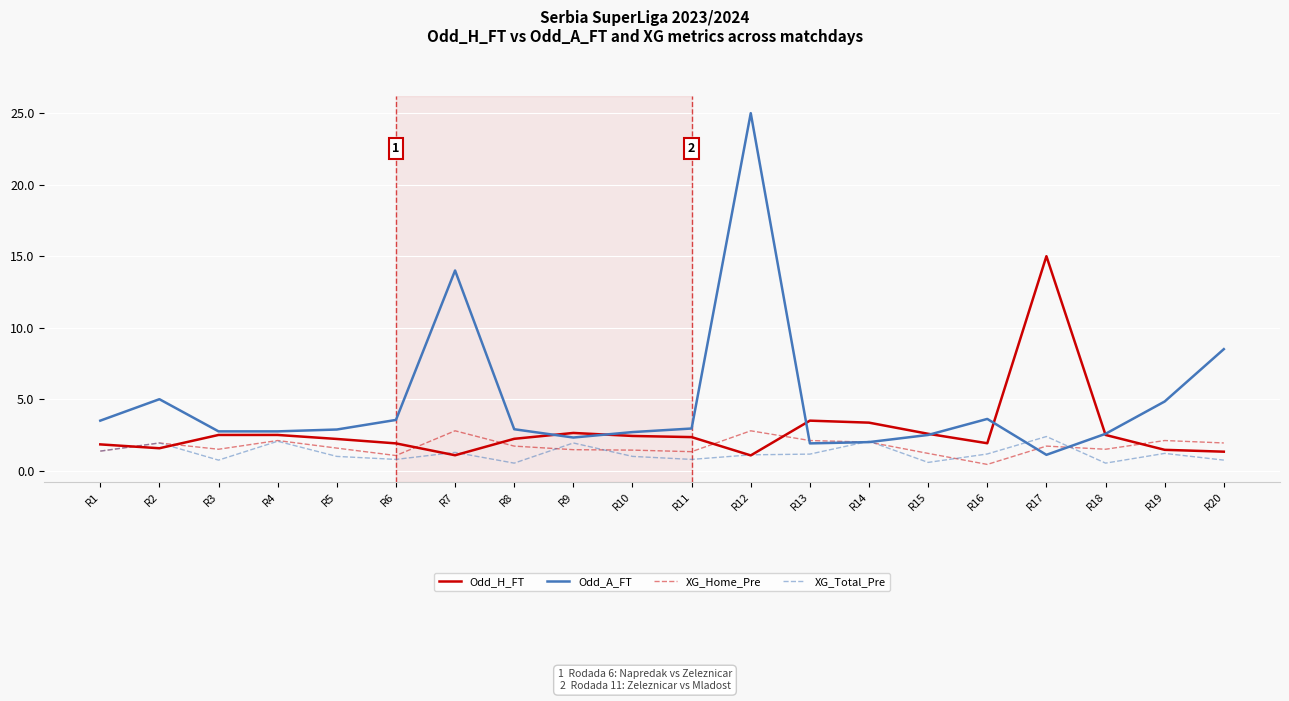

How many intersections are there between Odd_A_FT and Odd_H_FT?

6